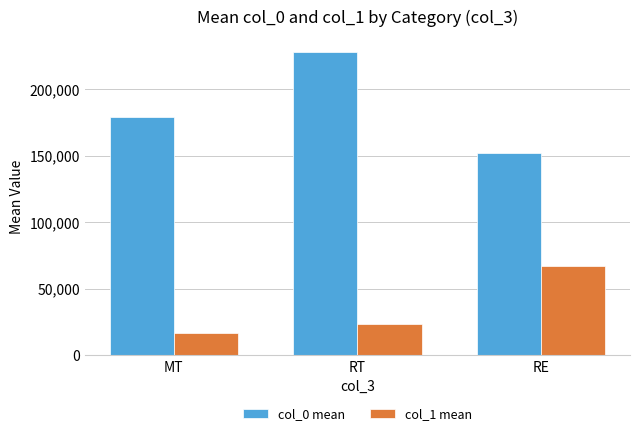

Which series has the largest range (max minus min)?

col_0 mean